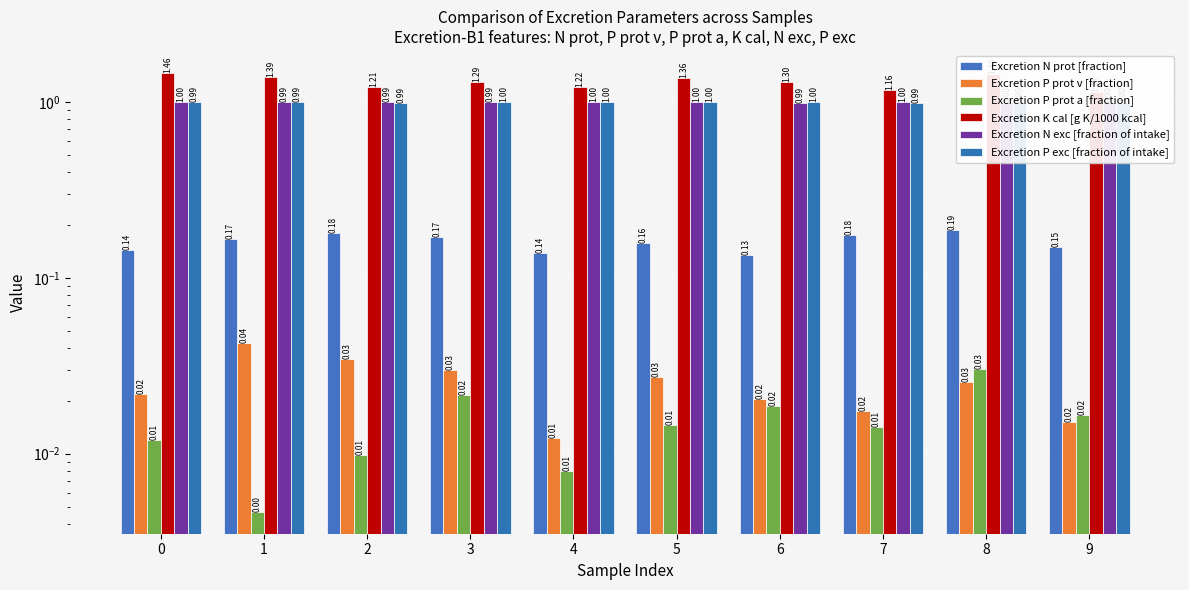

Are the bars grouped side by side (vs. stacked)?

Yes